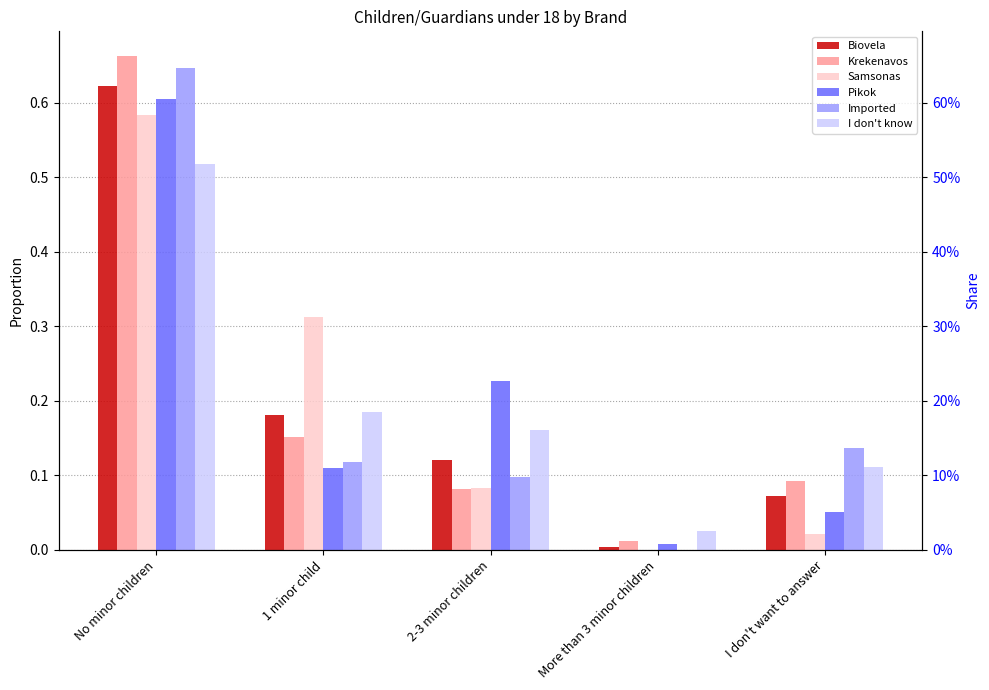

Which series has the largest total across all categories?

Biovela